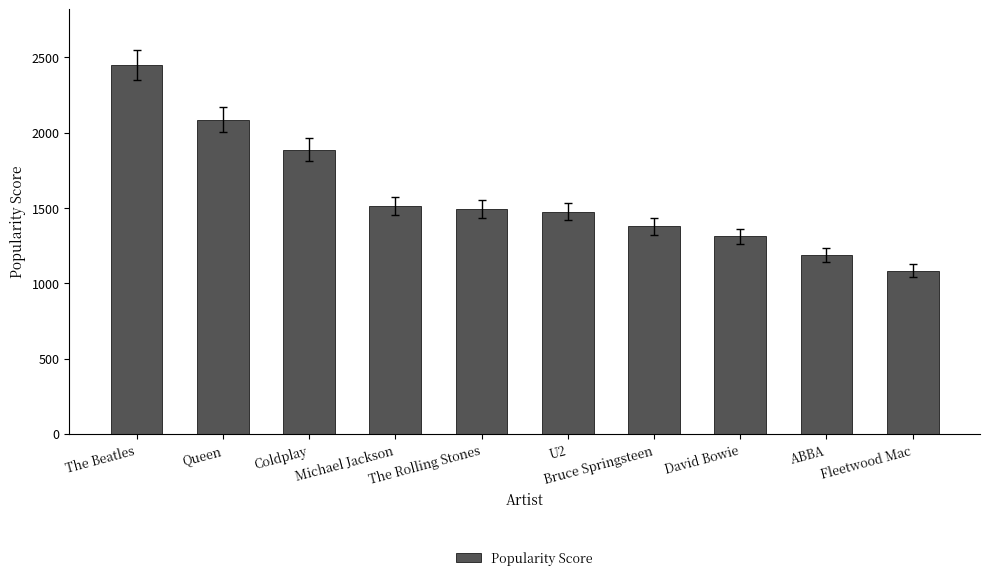

Reading right to left, what are all the values shown in this chart?

1083	1186	1311	1378	1476	1496	1511	1888	2085	2451